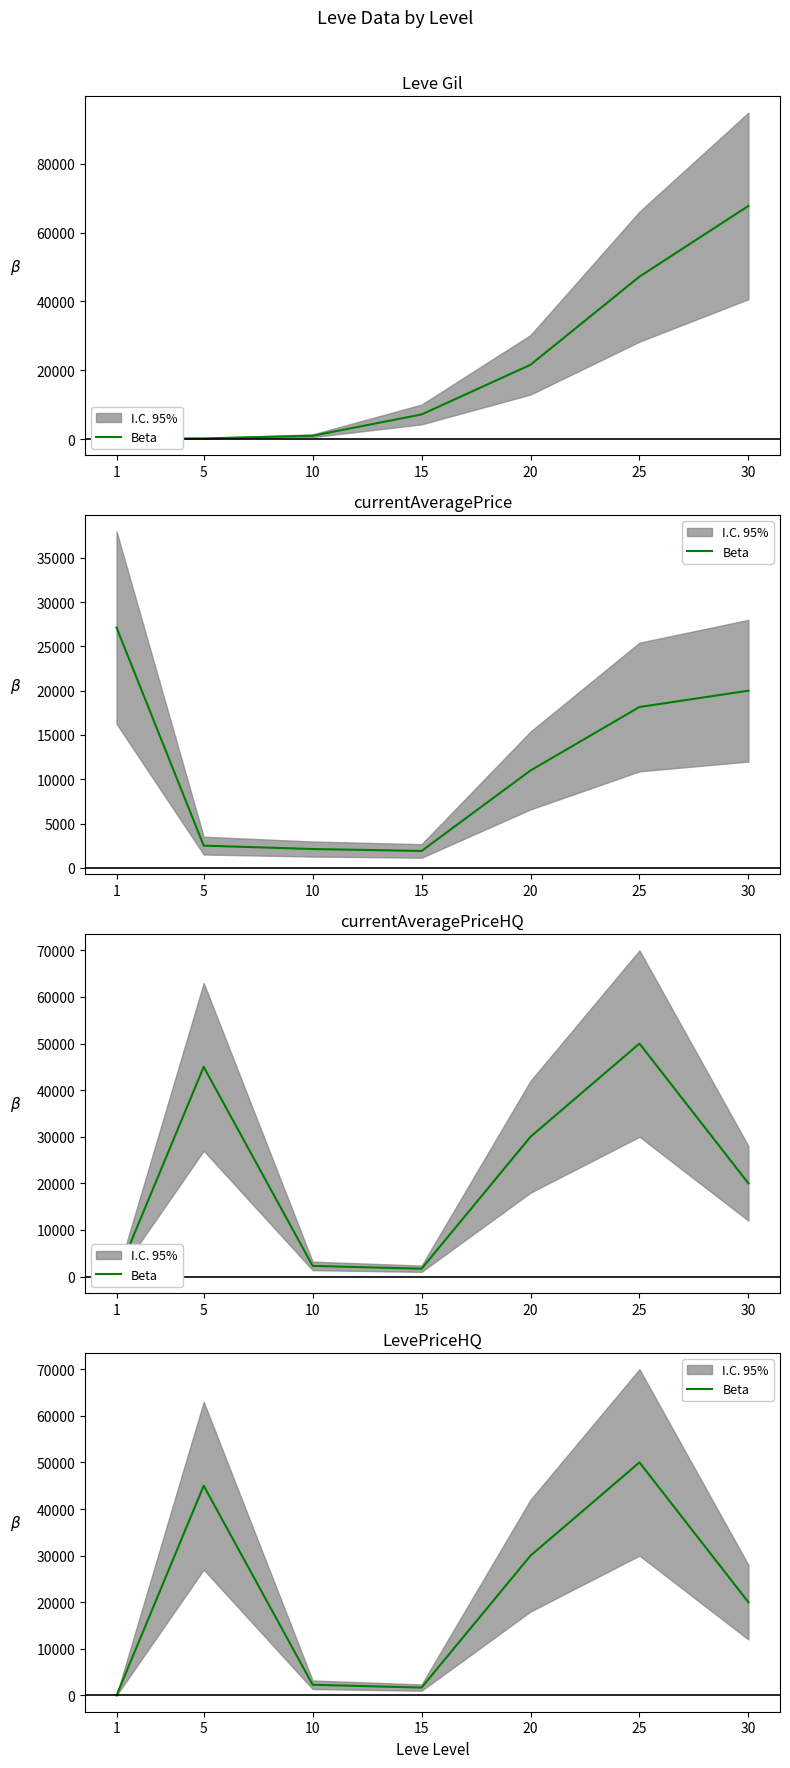

What is the sum of all values?

148966.9